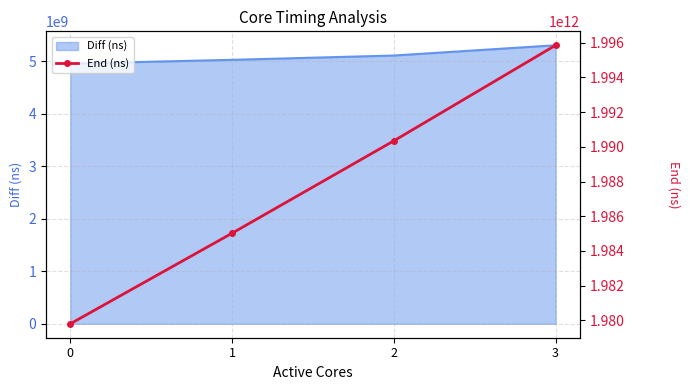

Does the chart have visible grid lines?

Yes